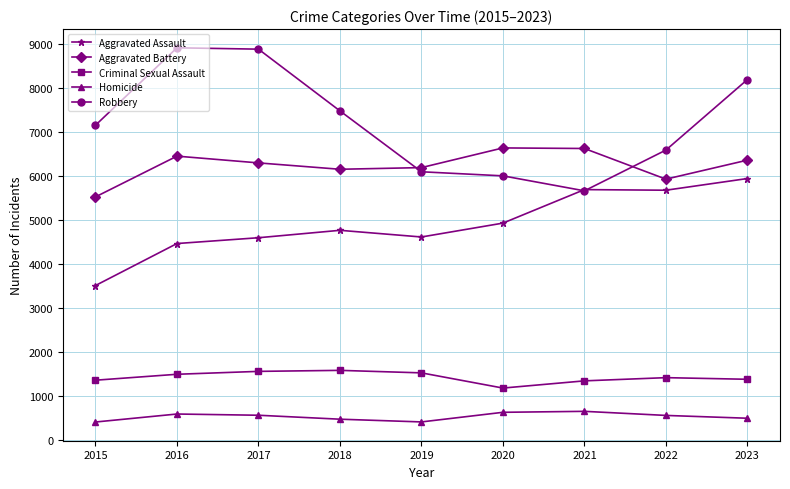

What is the lowest value of the Homicide series?

402